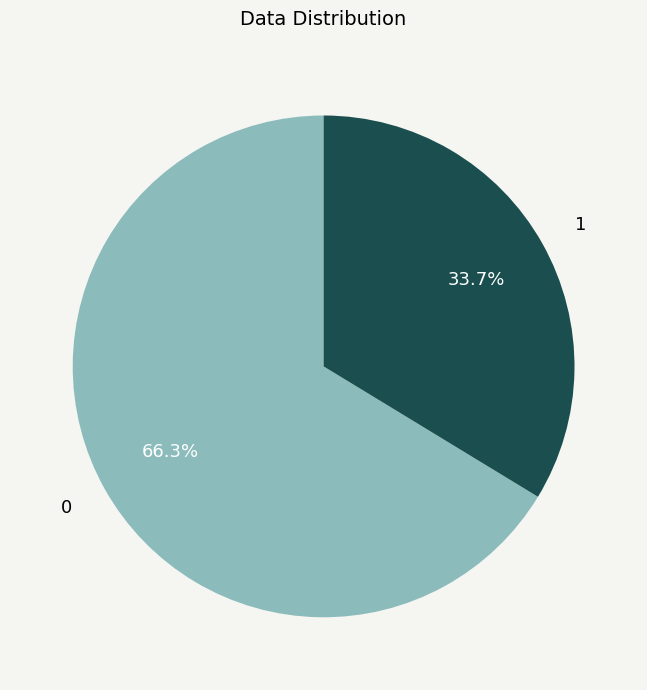

To the nearest percent, what is the difference between the largest and smallest slice percentages?

33%